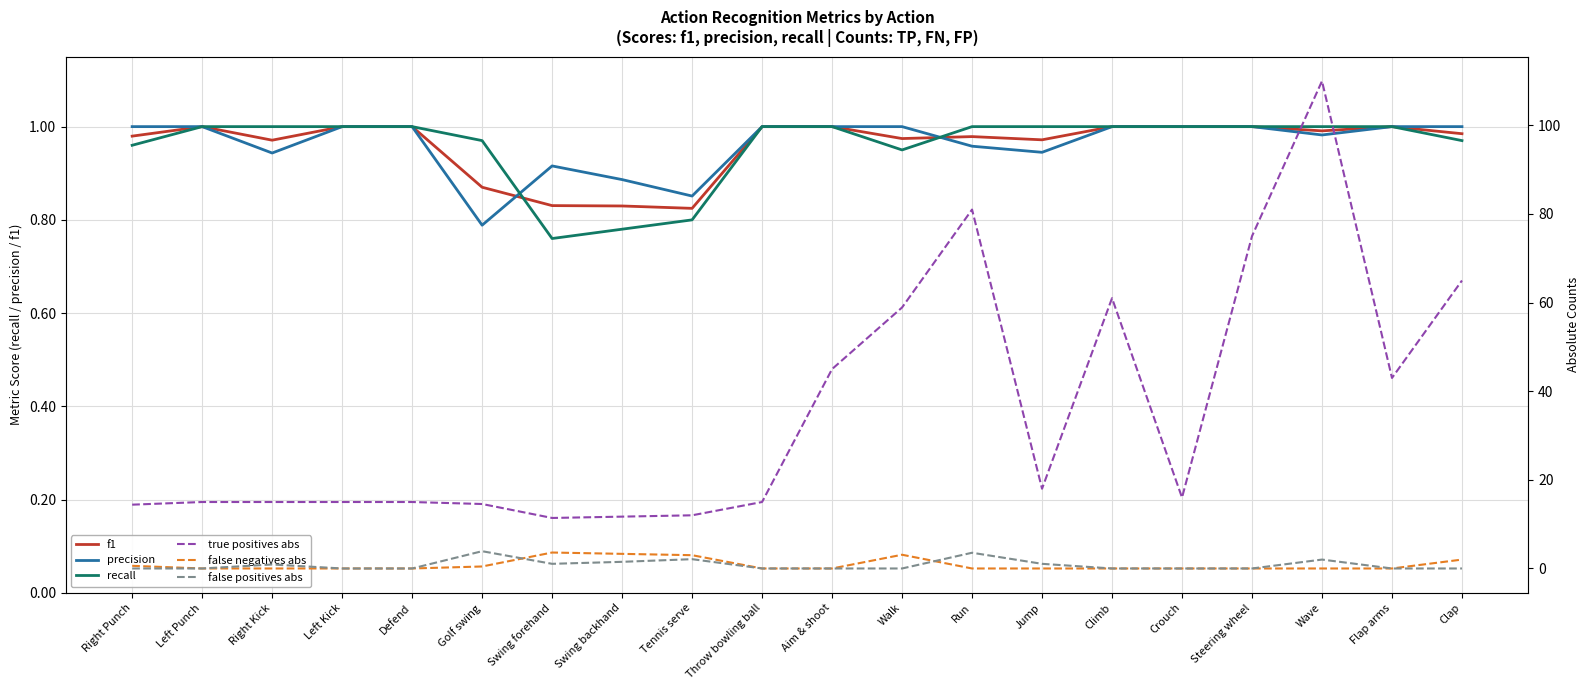

What is the sum of all precision values?

19.3